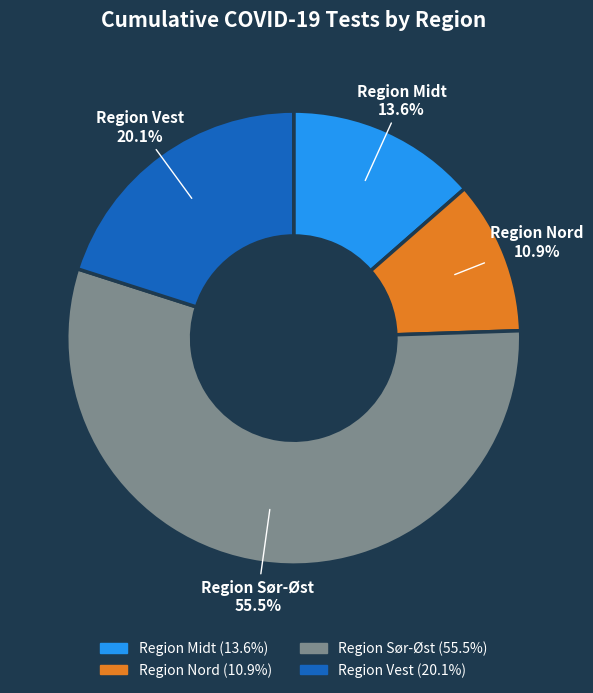

How many slices are in this pie chart?

4